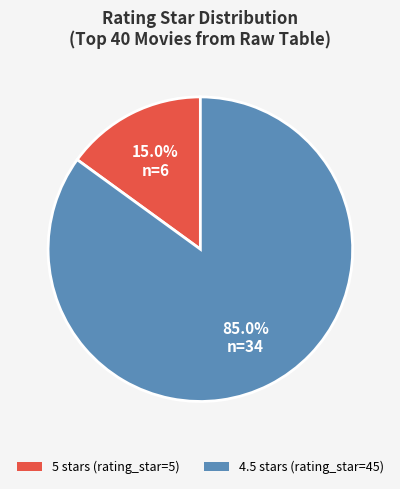

Does any single category account for the majority?

Yes